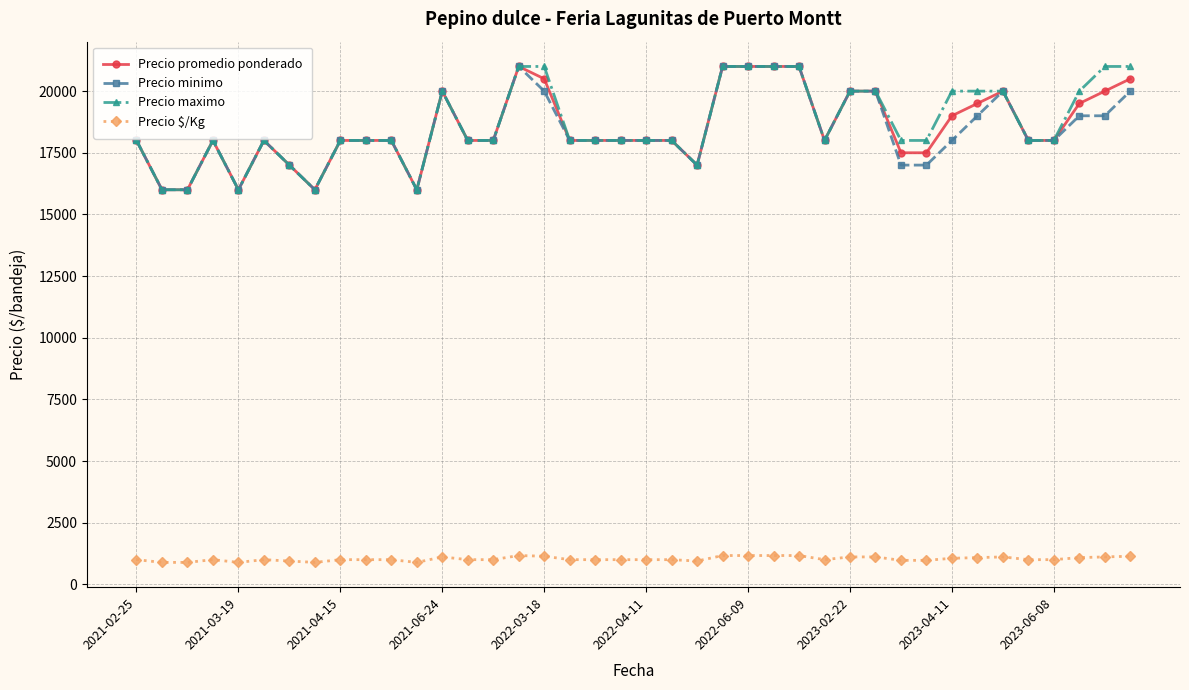

What is the value of the Precio maximo point at the 16th from the left?

21000